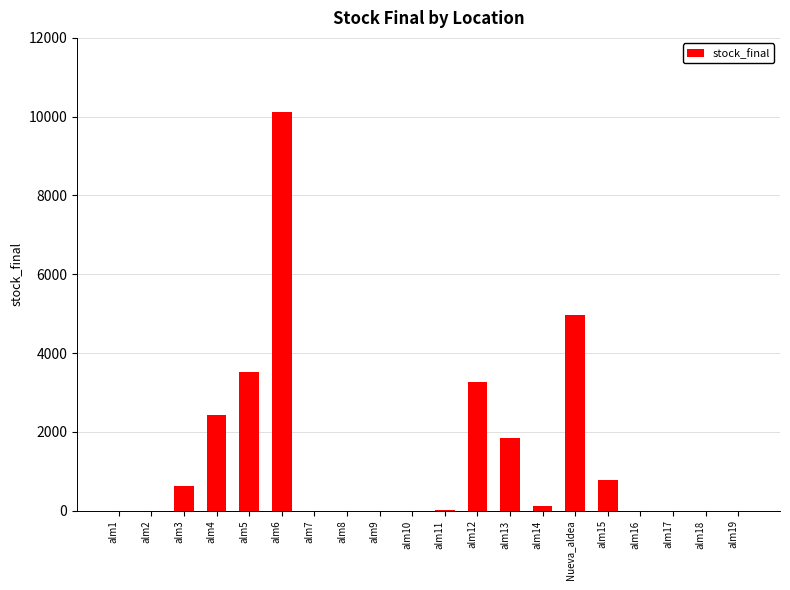

What is the sum of the values at alm12 and alm10?

3276.9